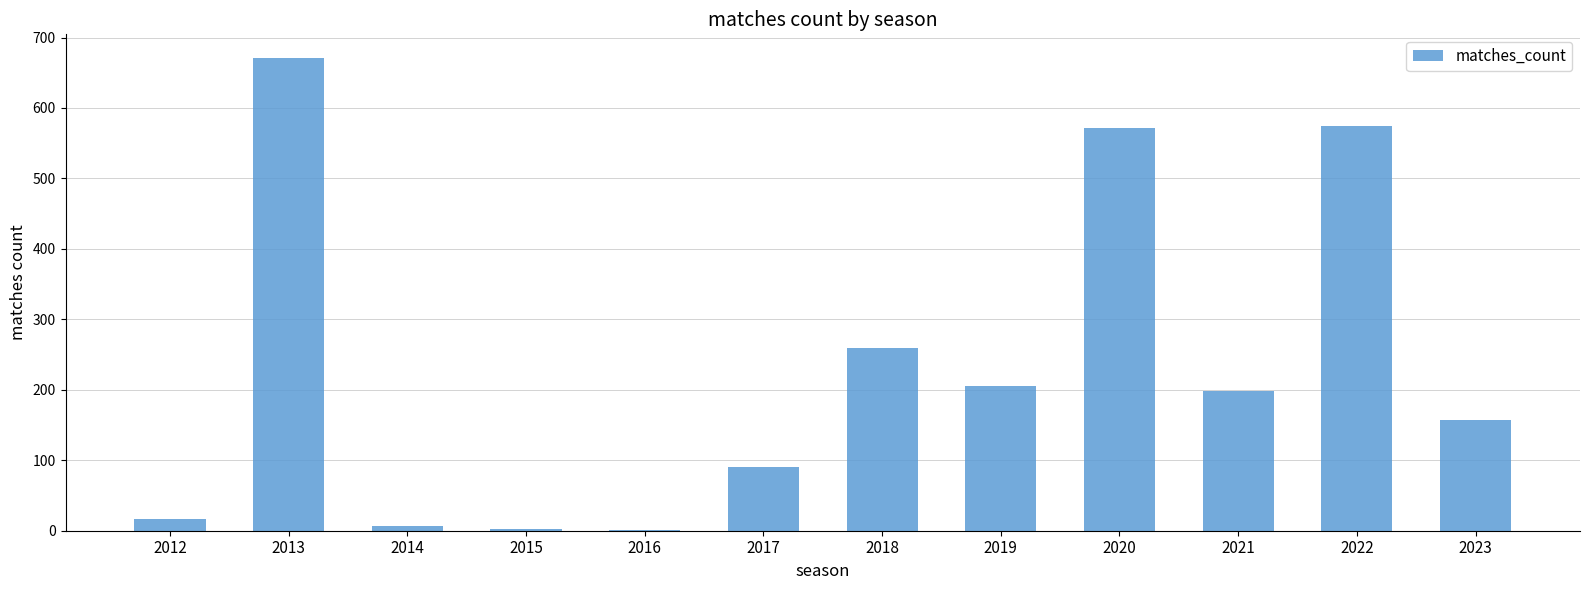

At which label does the data first exceed 198?

2013